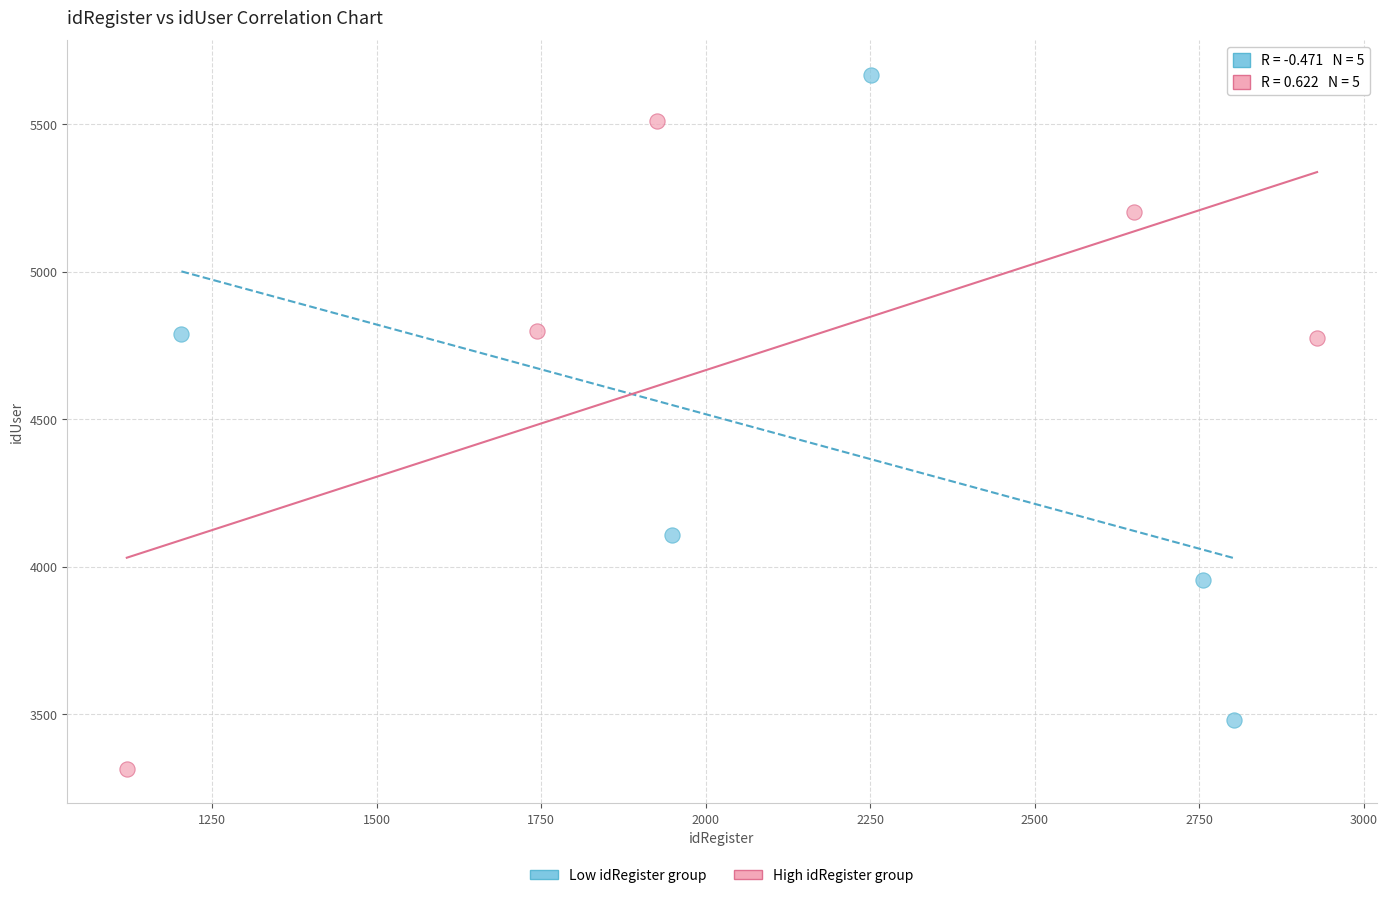

Which series reaches the minimum Y coordinate?

High idRegister group